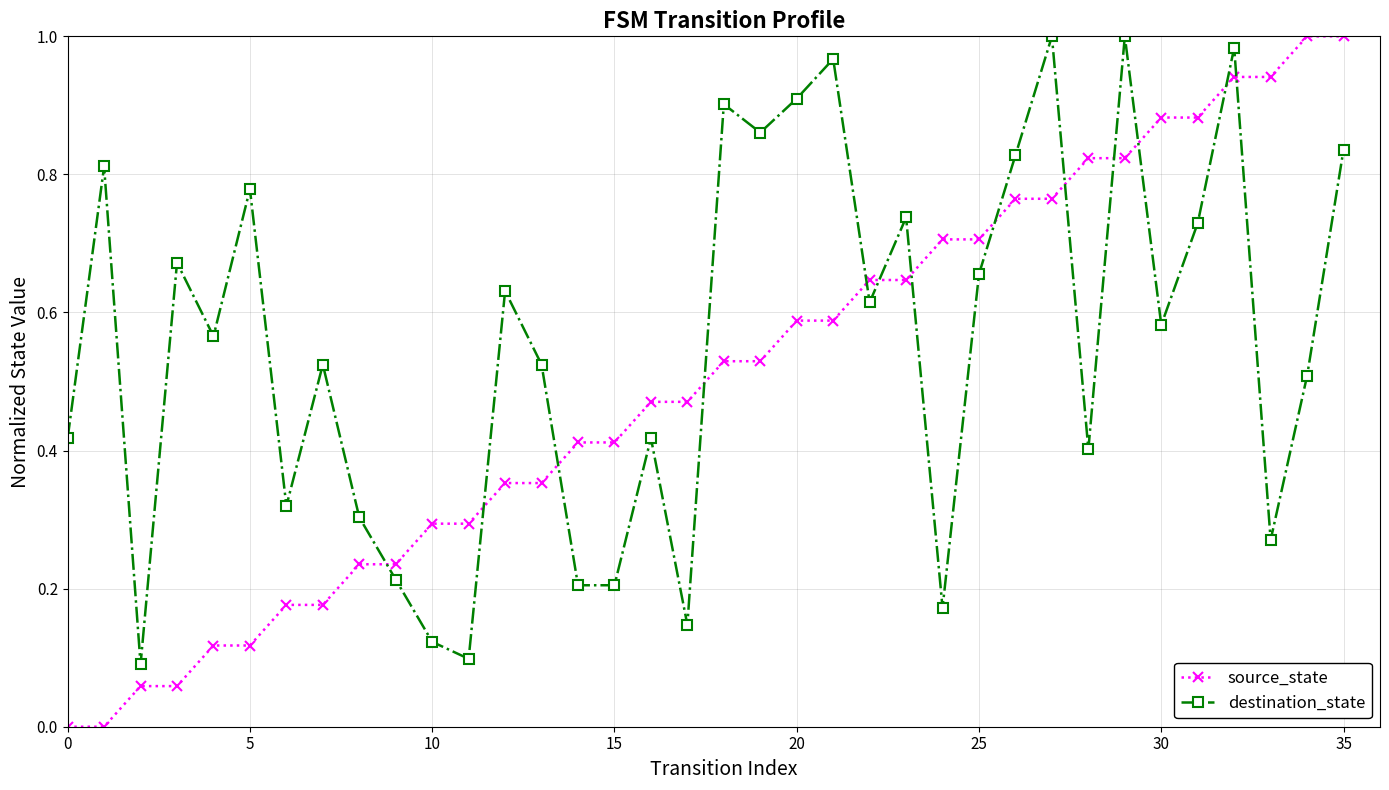

True or false: source_state and destination_state cross at least once.

True